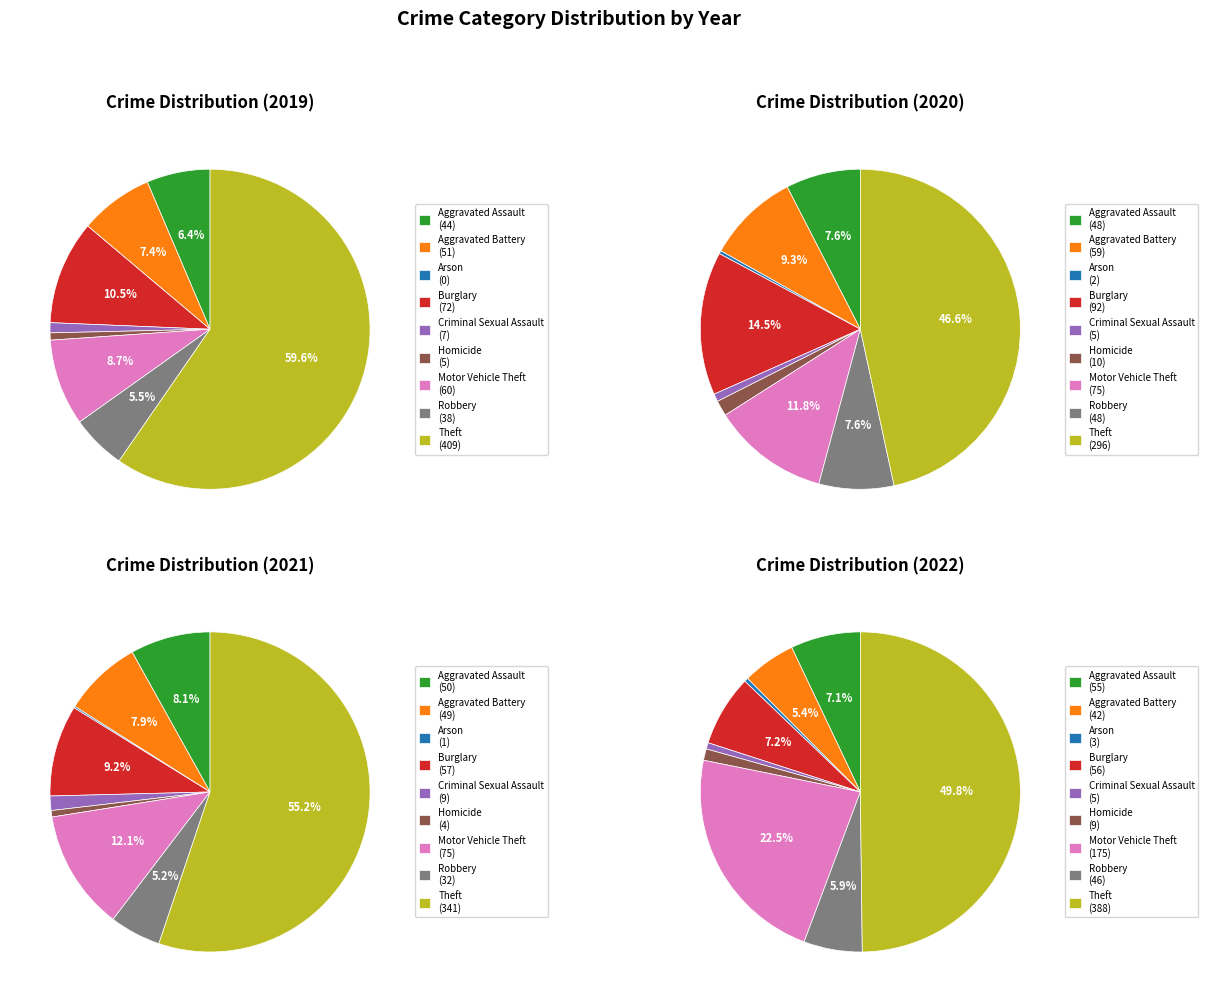

What percentage is NOT represented by Robbery?

94.5%